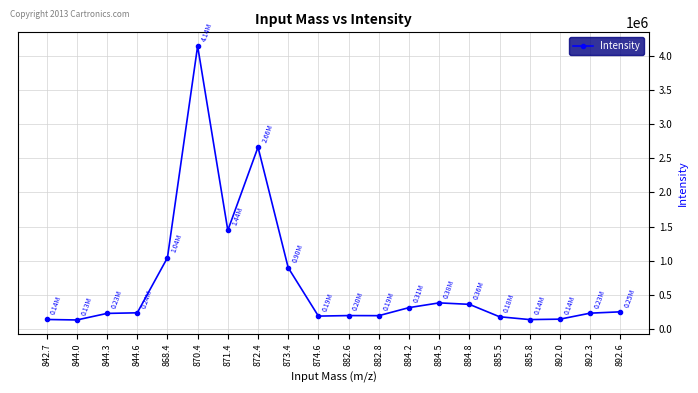

What is the change in value from 868.4 to 884.5?

-661872.6